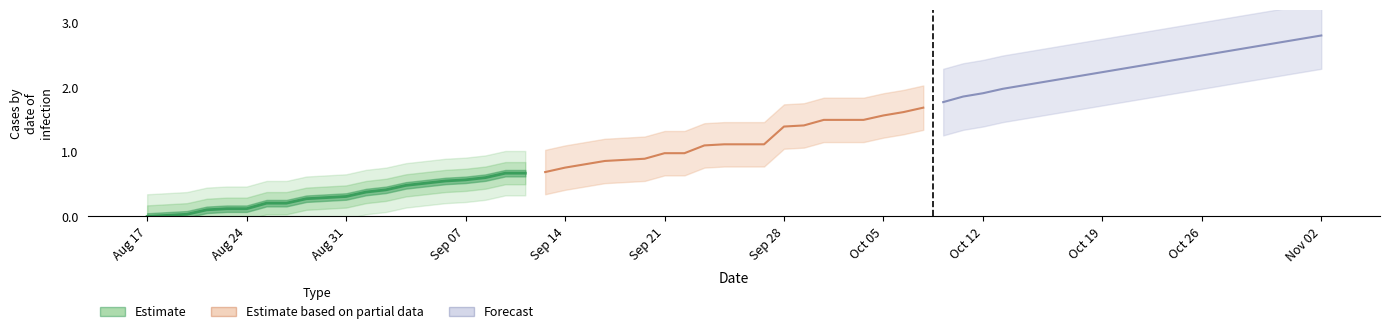

What is the change in value from Sep 07 to 17?

+0.5